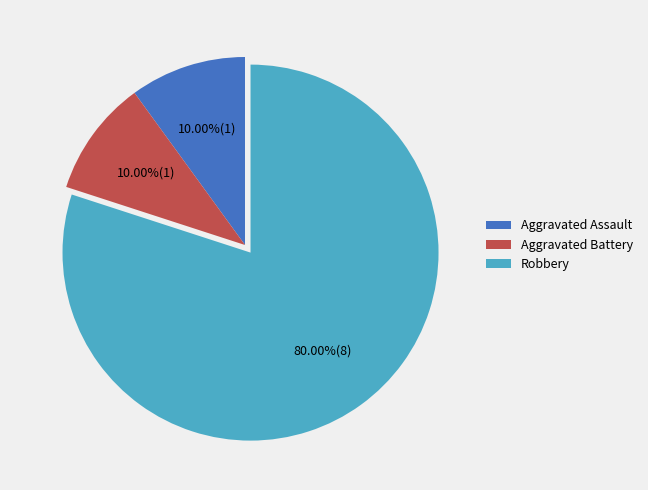

How many slices are in this pie chart?

3